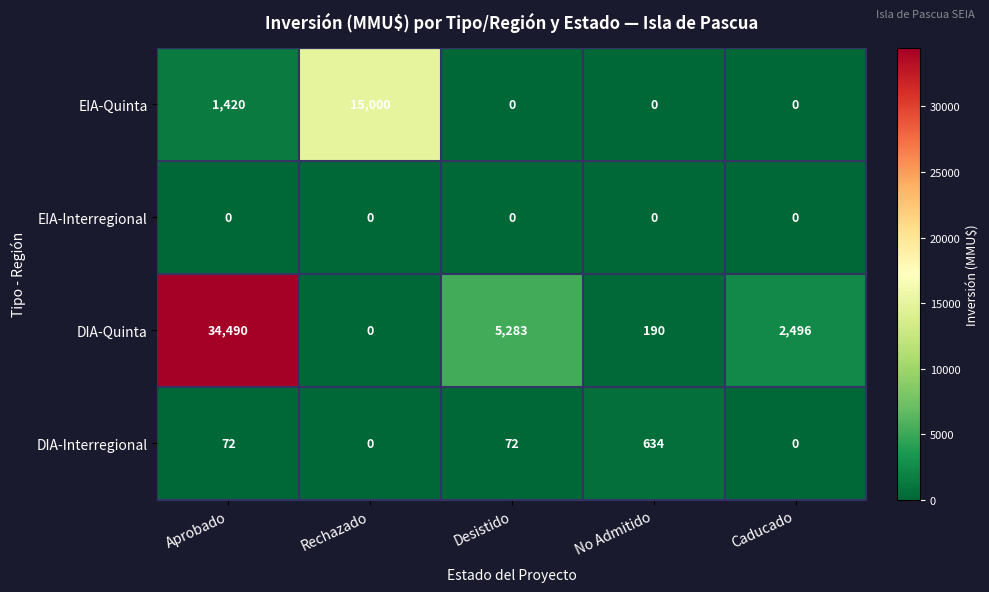

At how many categories does at least one series exceed 26119?

1